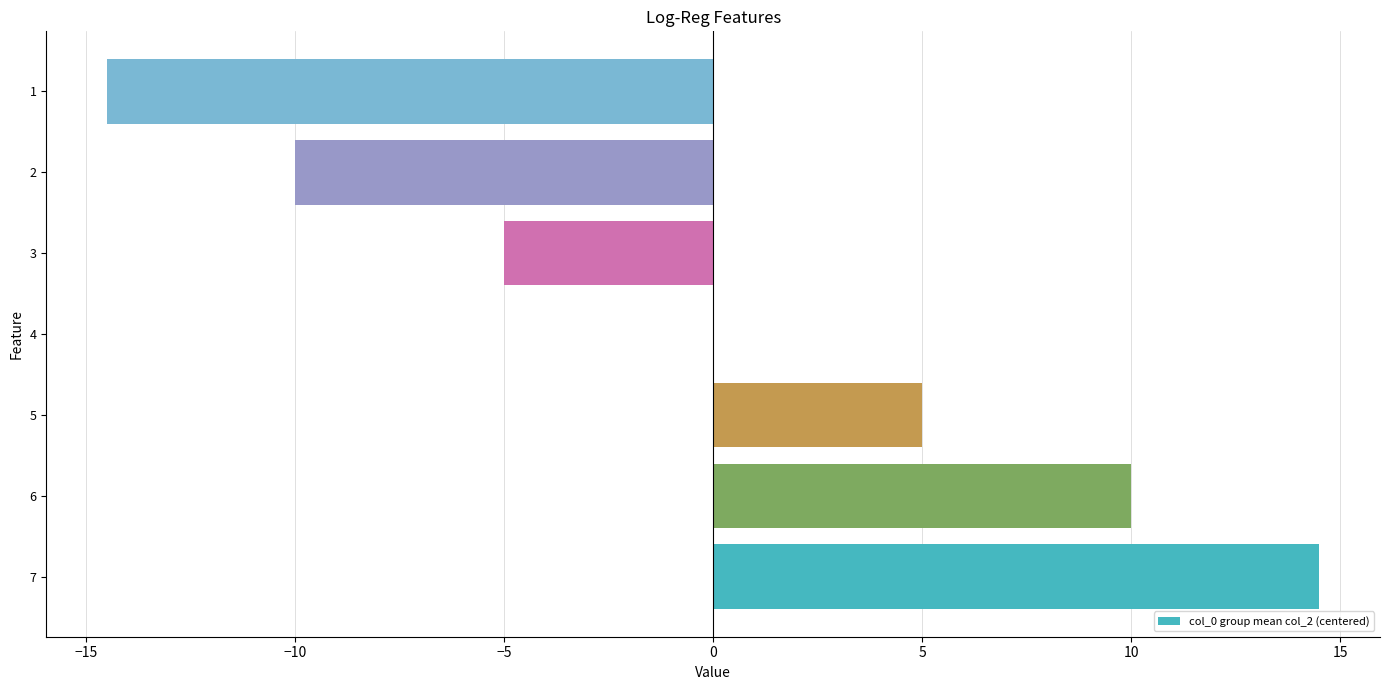

At which category does the chart reach its peak across all series?

7